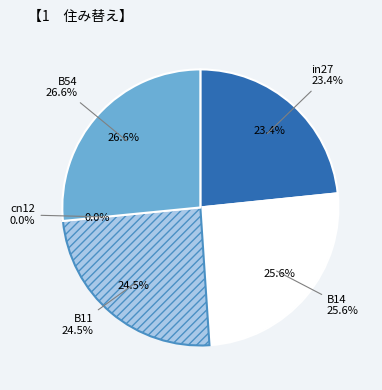

True or false: in27 accounts for 23% of the total.

True